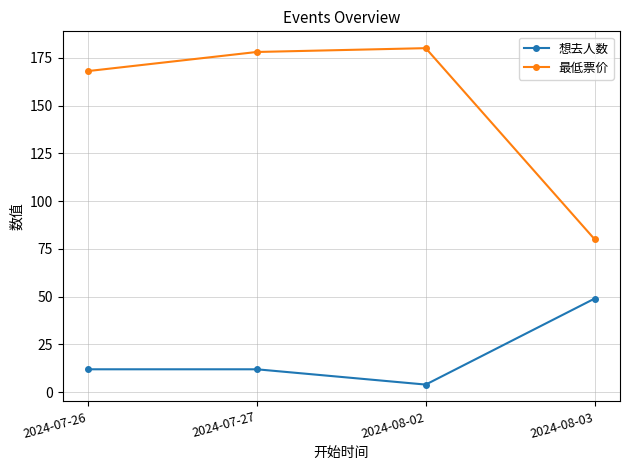

Which series has the largest range (max minus min)?

最低票价